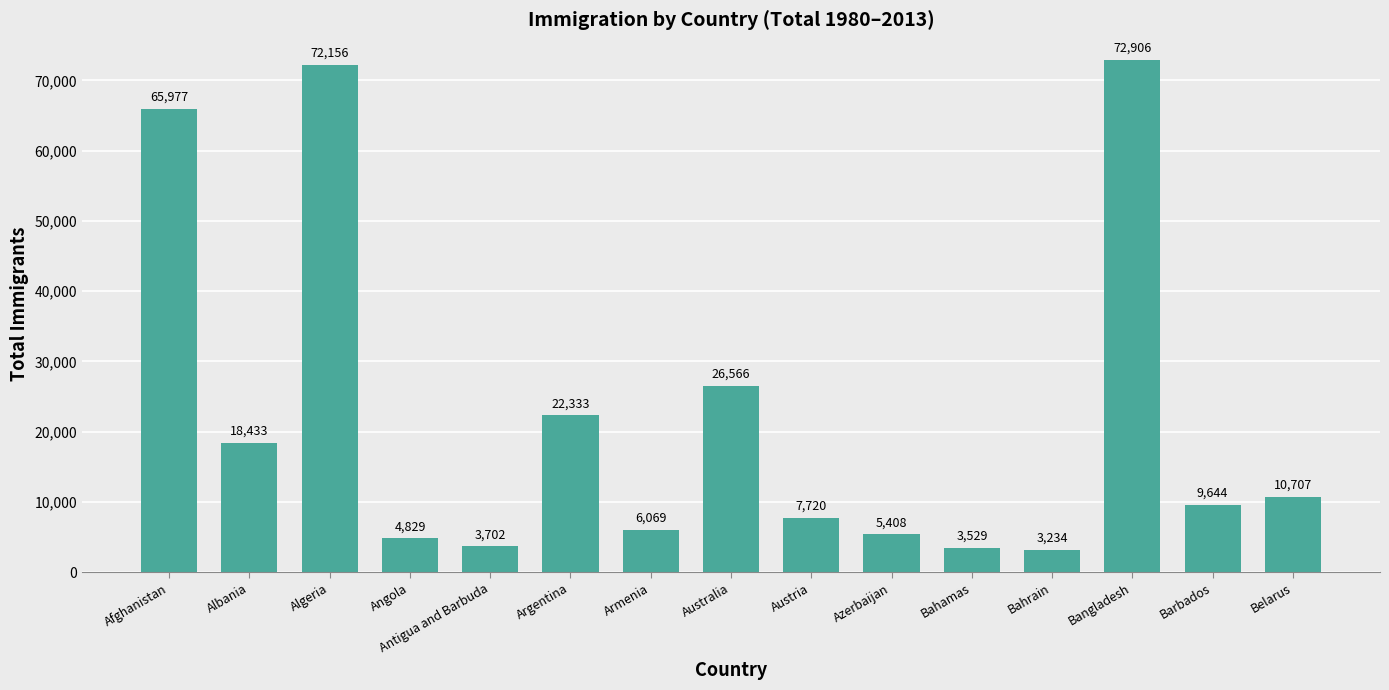

What position from the right is Azerbaijan?

6